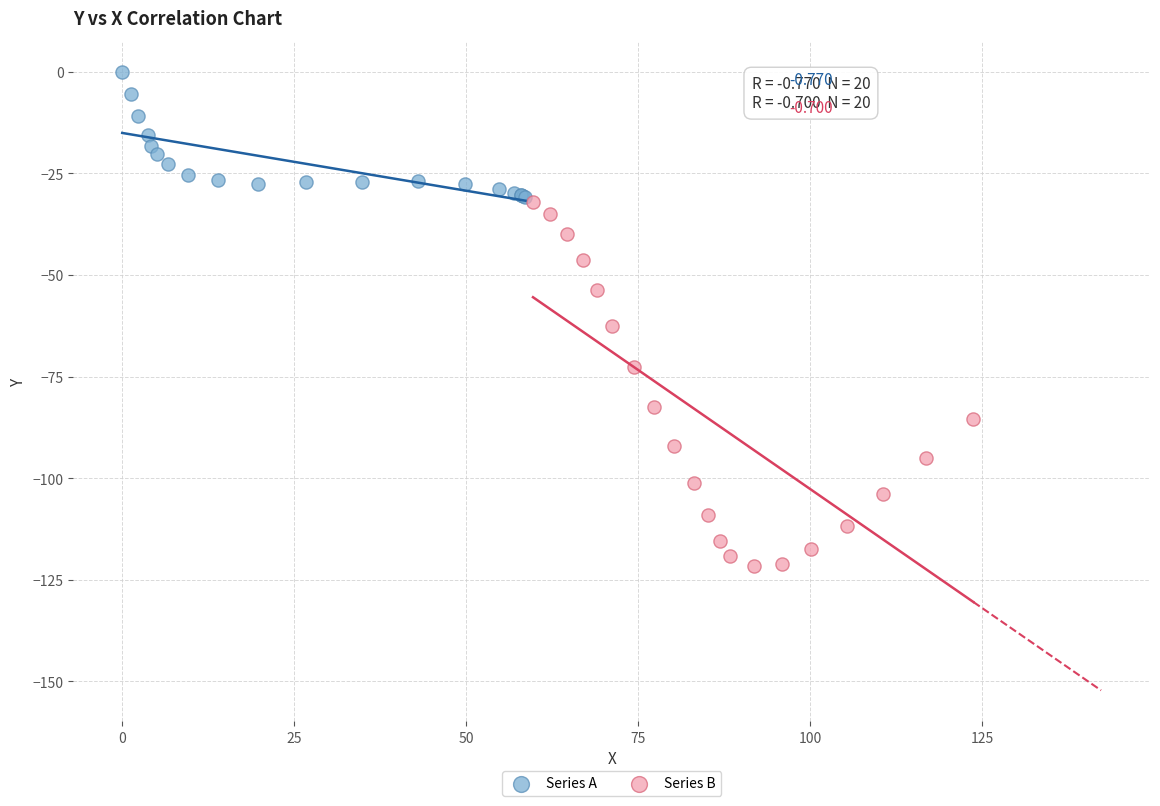

Which series has the largest Y range (max minus min)?

Series B